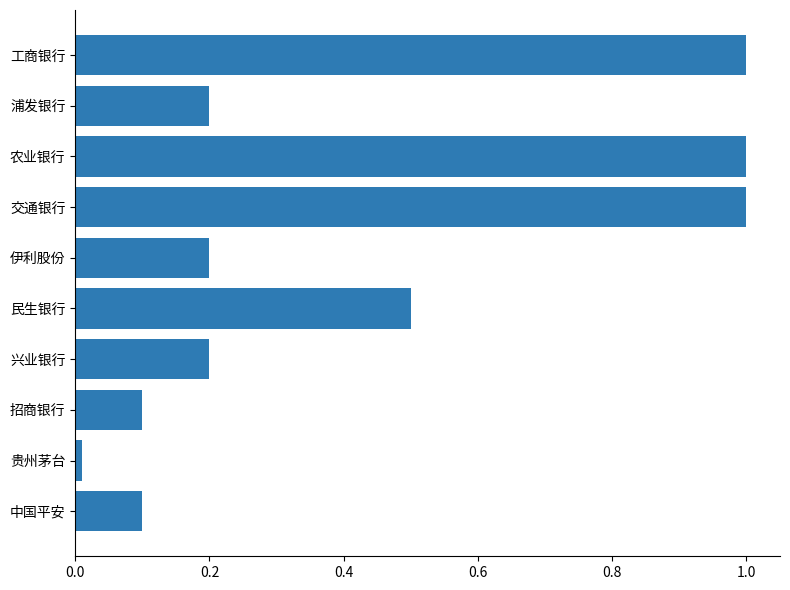

What is the sum of all values?

4.3